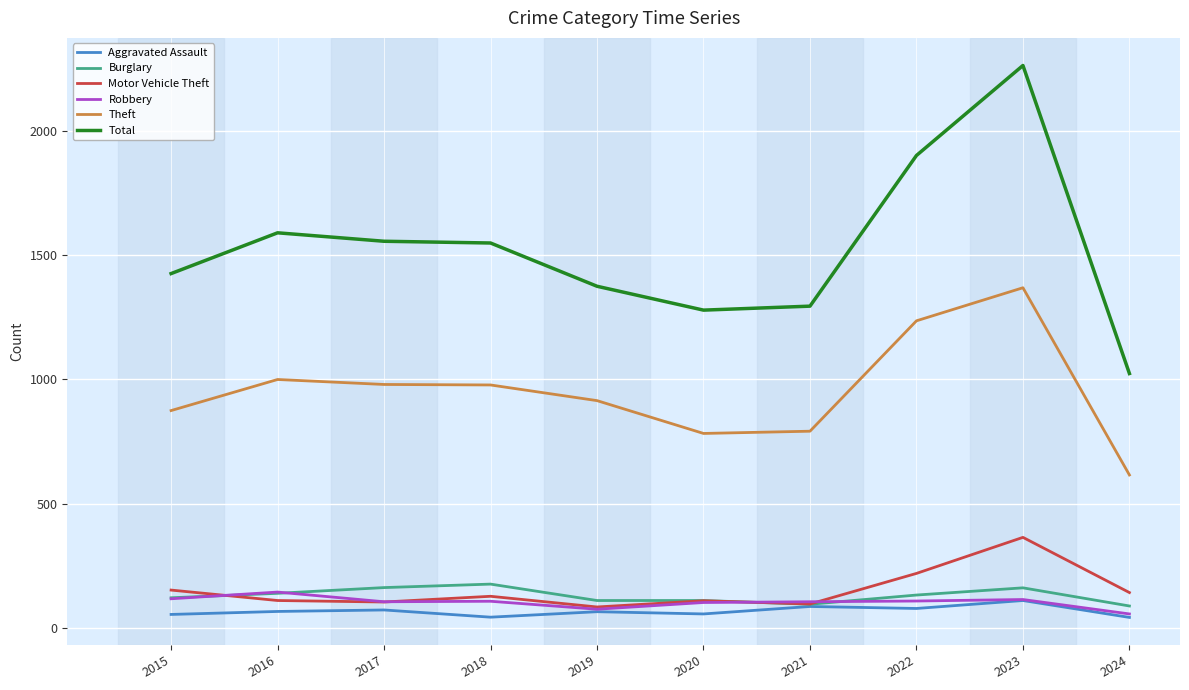

What is the approximate value of Robbery at 2020?

102